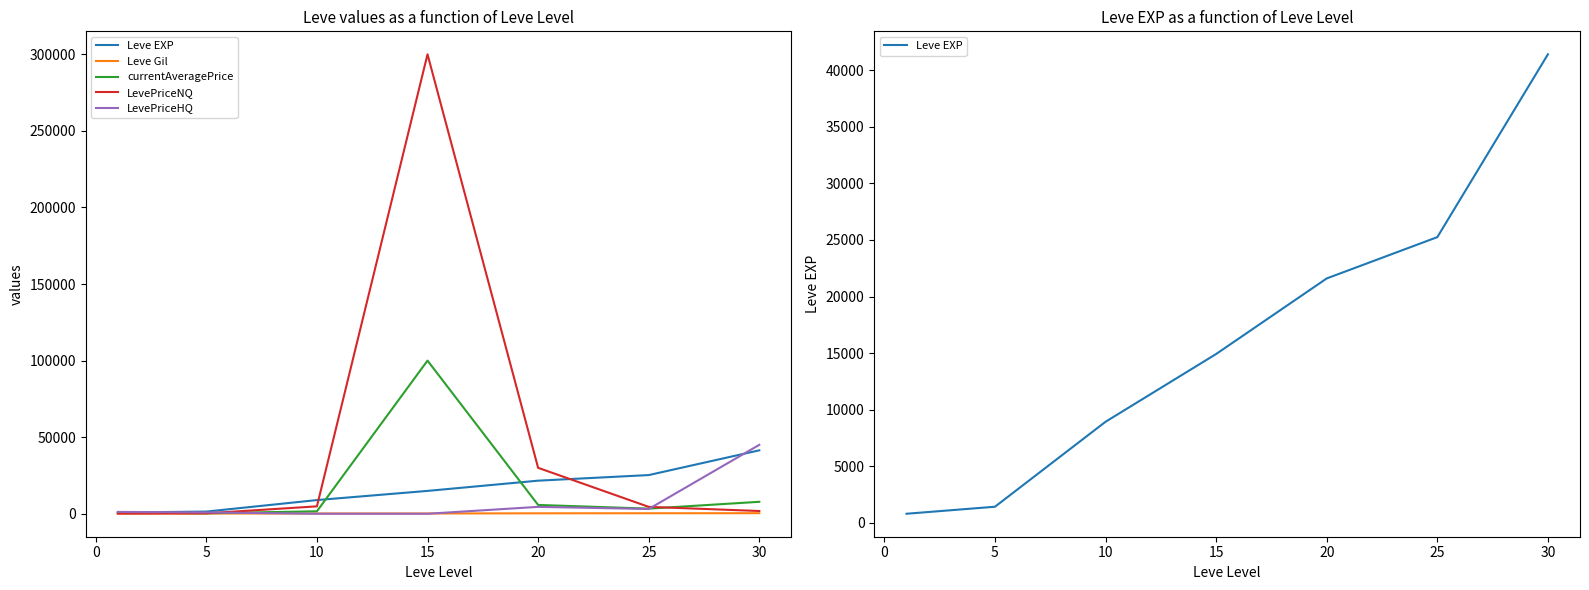

Which has a higher value, 5 or −5?

5